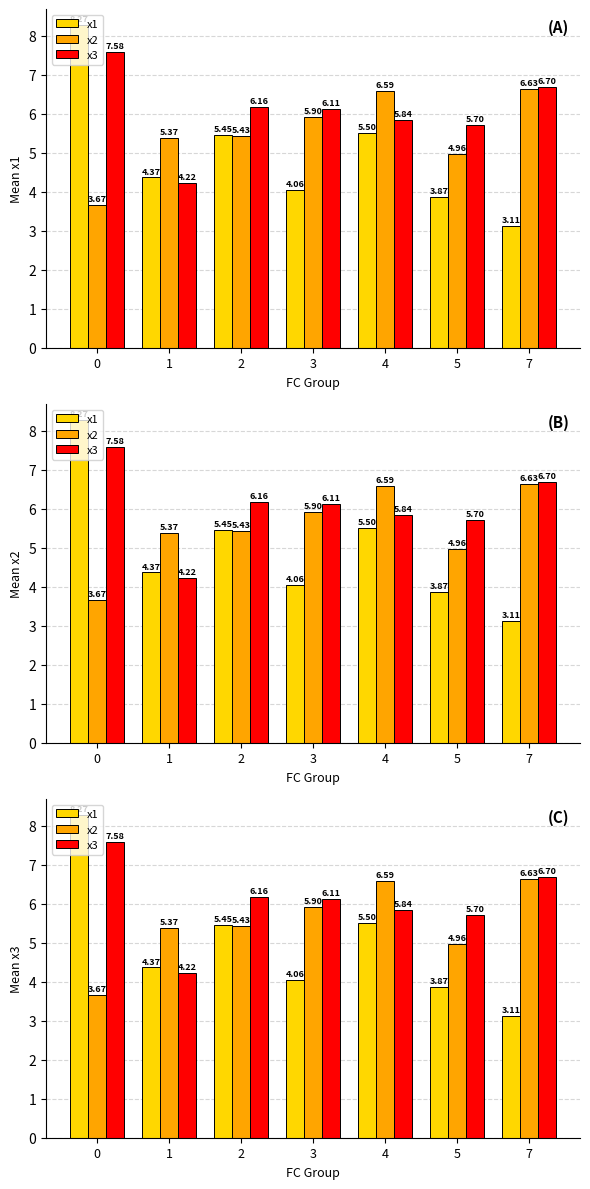

Is it true that x3 equals 5.7 at 5?

True